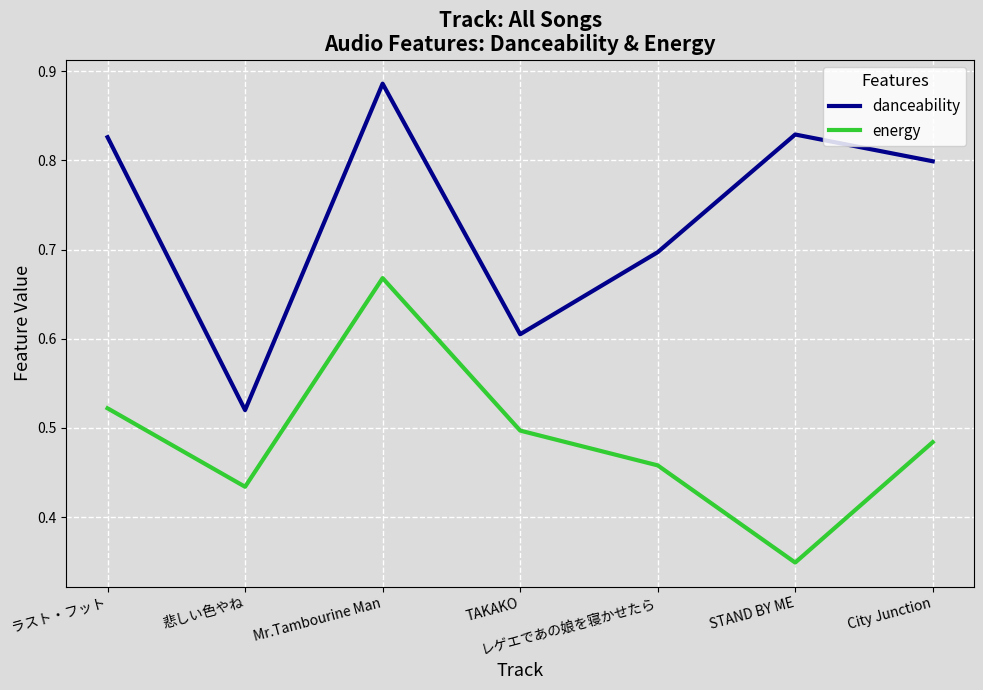

Which series has the widest spread of values?

danceability